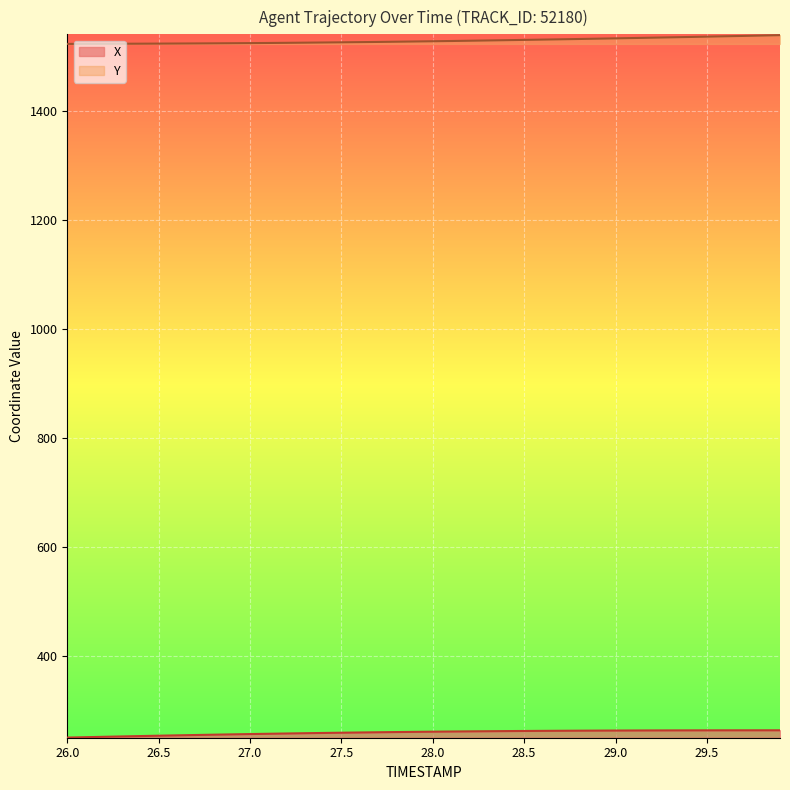

What is the value of the Y point at the 26th from the left?

1531.3